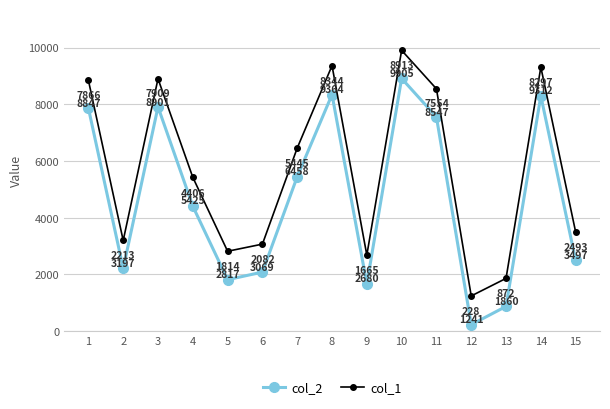

At which label is col_1 closest to 5573?

4